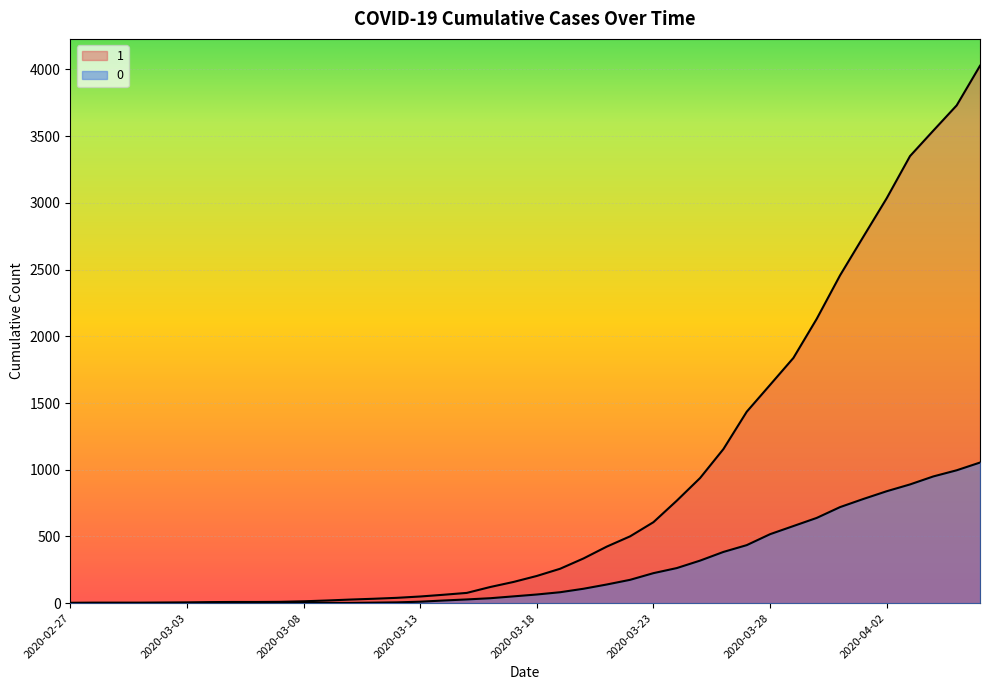

True or false: 0 and 1 intersect in this chart.

False